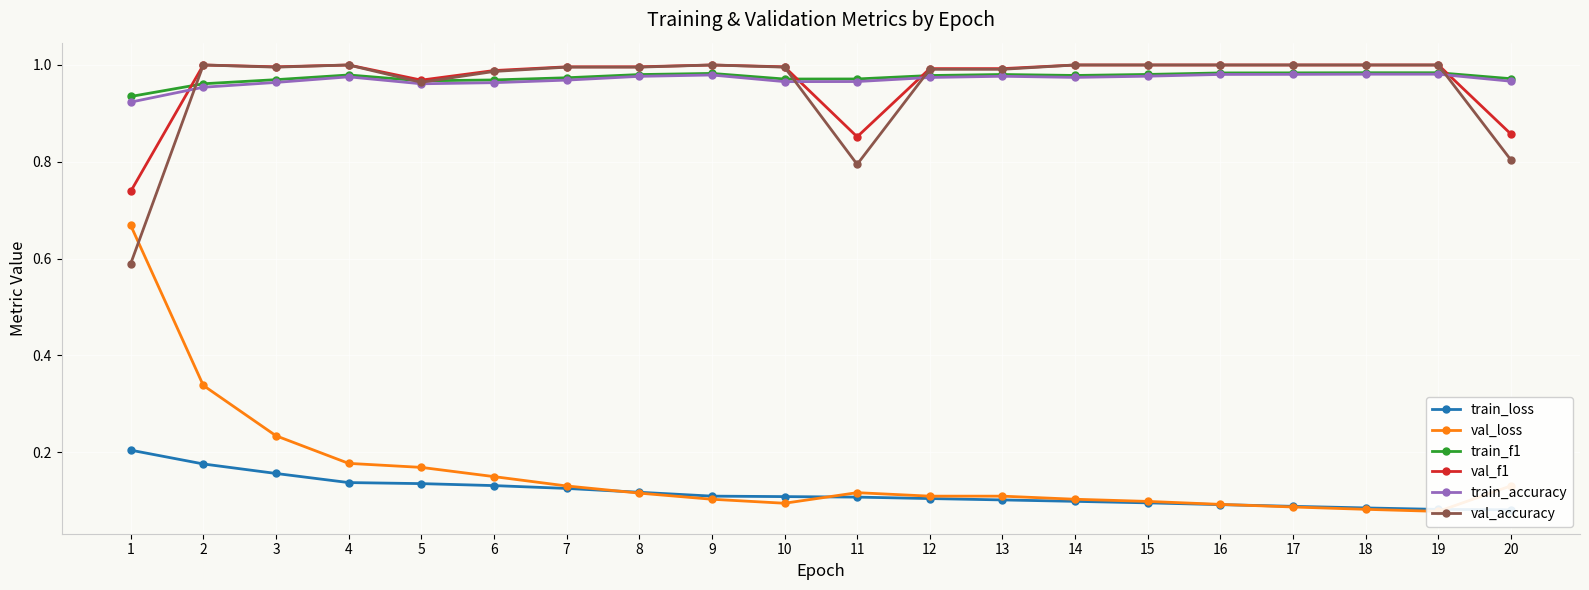

The value of train_loss at 14 is 0.1. True or false?

True